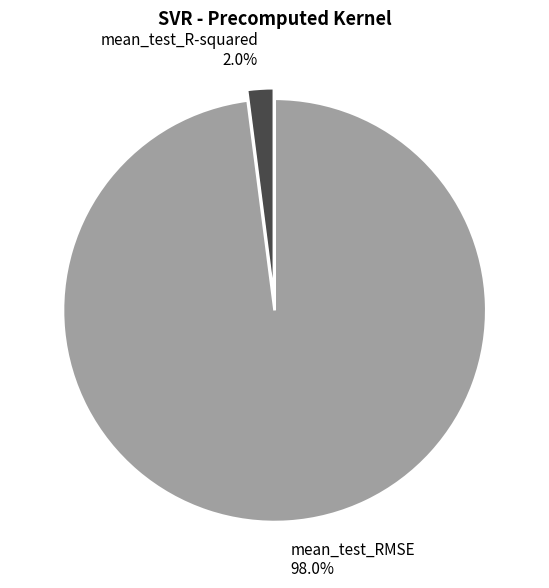

Between mean_test_RMSE and mean_test_R-squared, which is larger?

mean_test_RMSE